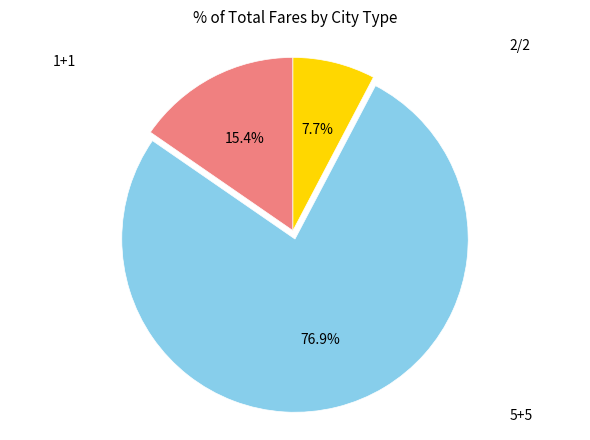

Does any single category account for the majority?

Yes